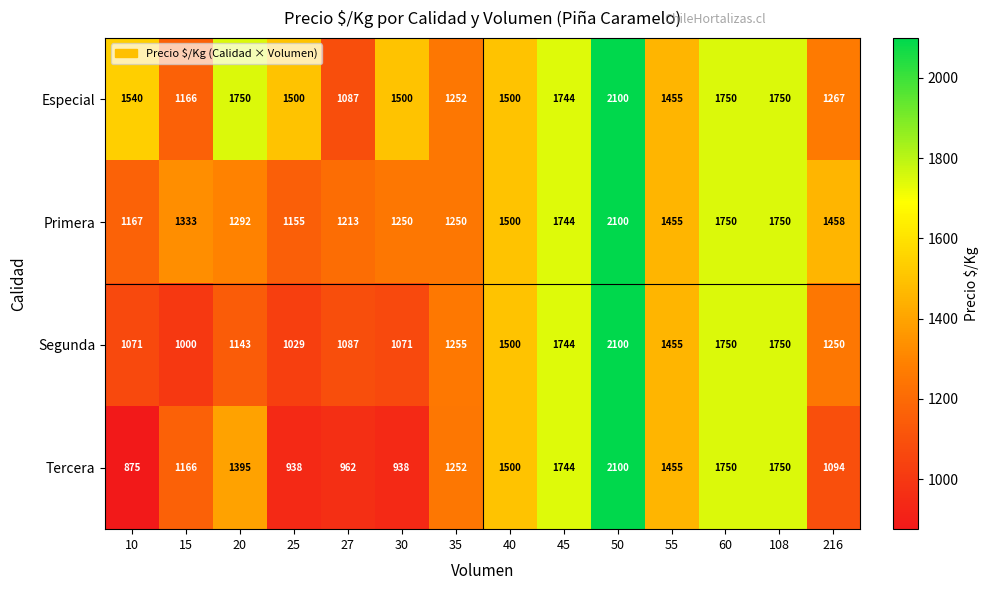

Rank the series at 25 from highest to lowest value.

Especial, Primera, Segunda, Tercera